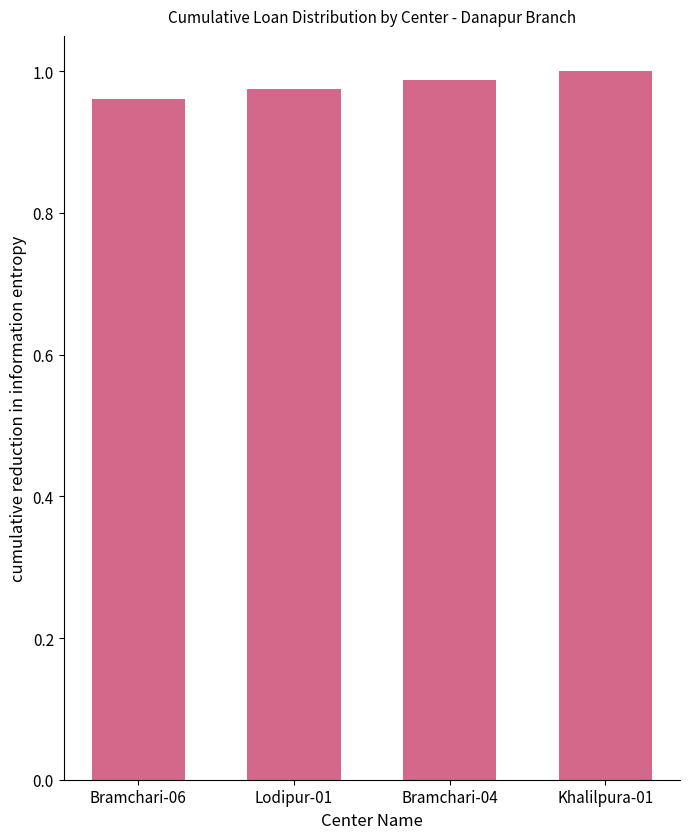

Rank the categories by value from highest to lowest.

Khalilpura-01, Bramchari-04, Lodipur-01, Bramchari-06